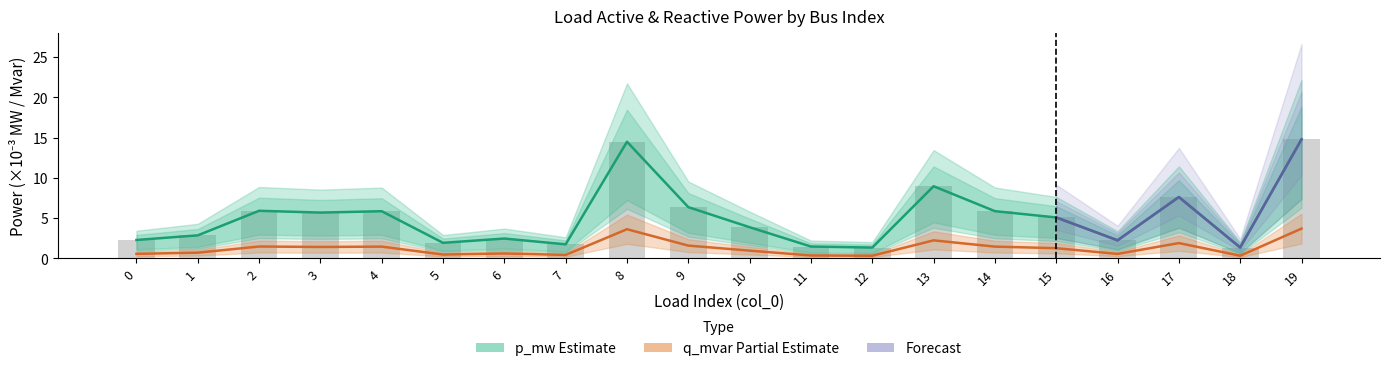

The q_mvar series shows 2.5 at 6. True or false?

True